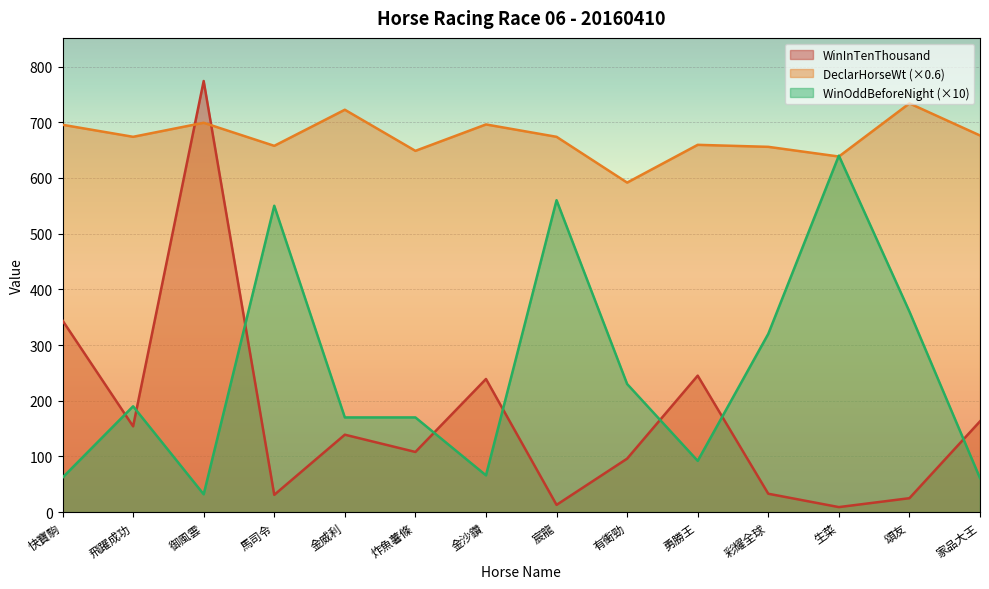

Where is WinOddBeforeNight nearest to the value 336?

彩耀全球